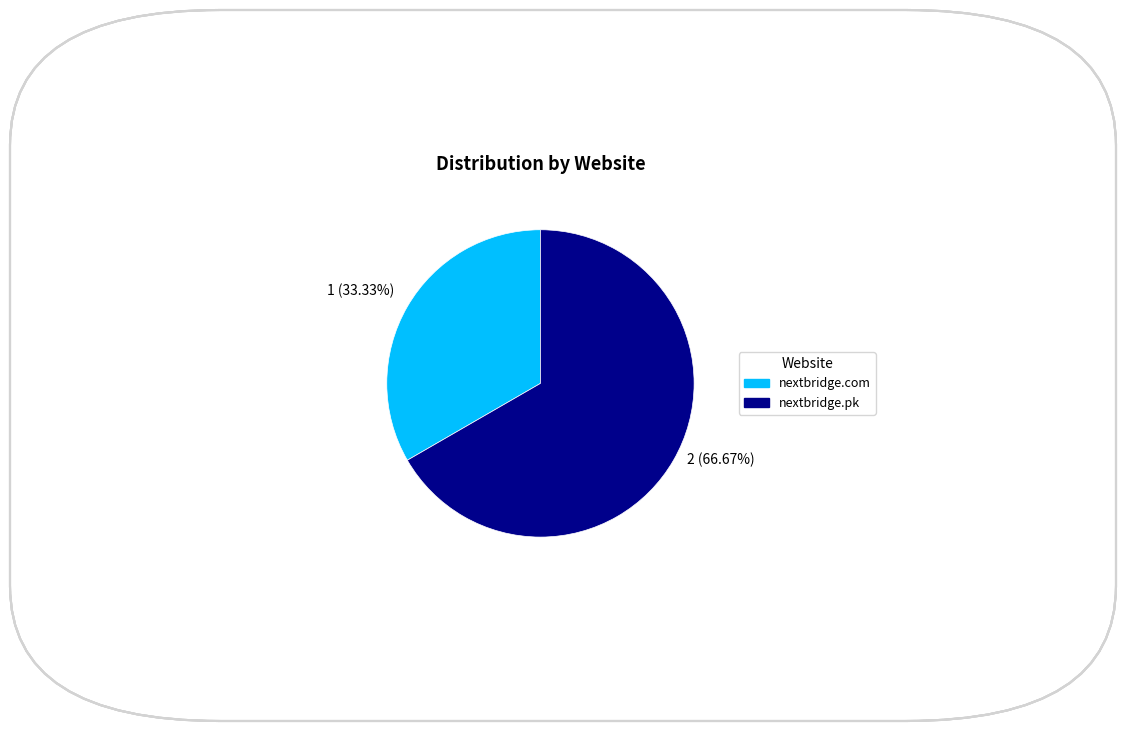

Is it true that nextbridge.pk is 57% of the pie?

False